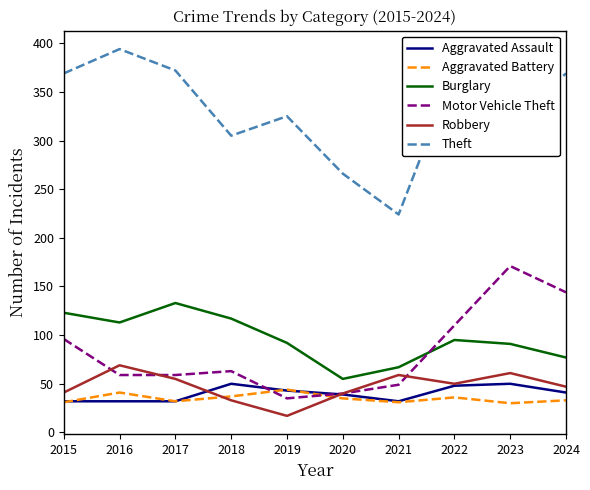

The Burglary series shows 67 at 2021. True or false?

True